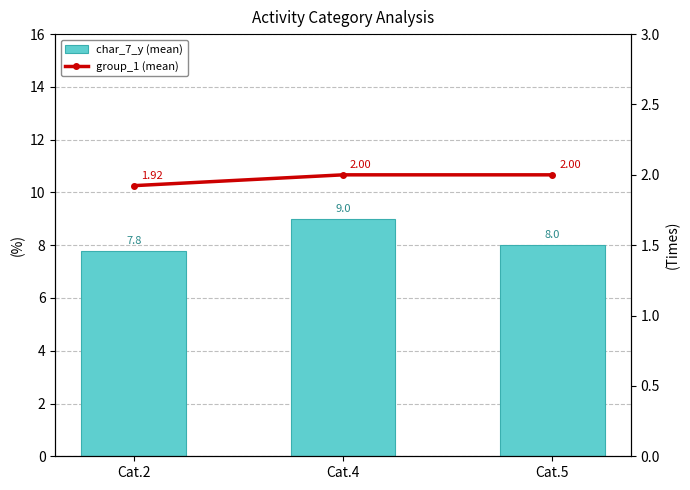

Rank the series by their average value, from highest to lowest.

char_7_y (mean), group_1 (mean)